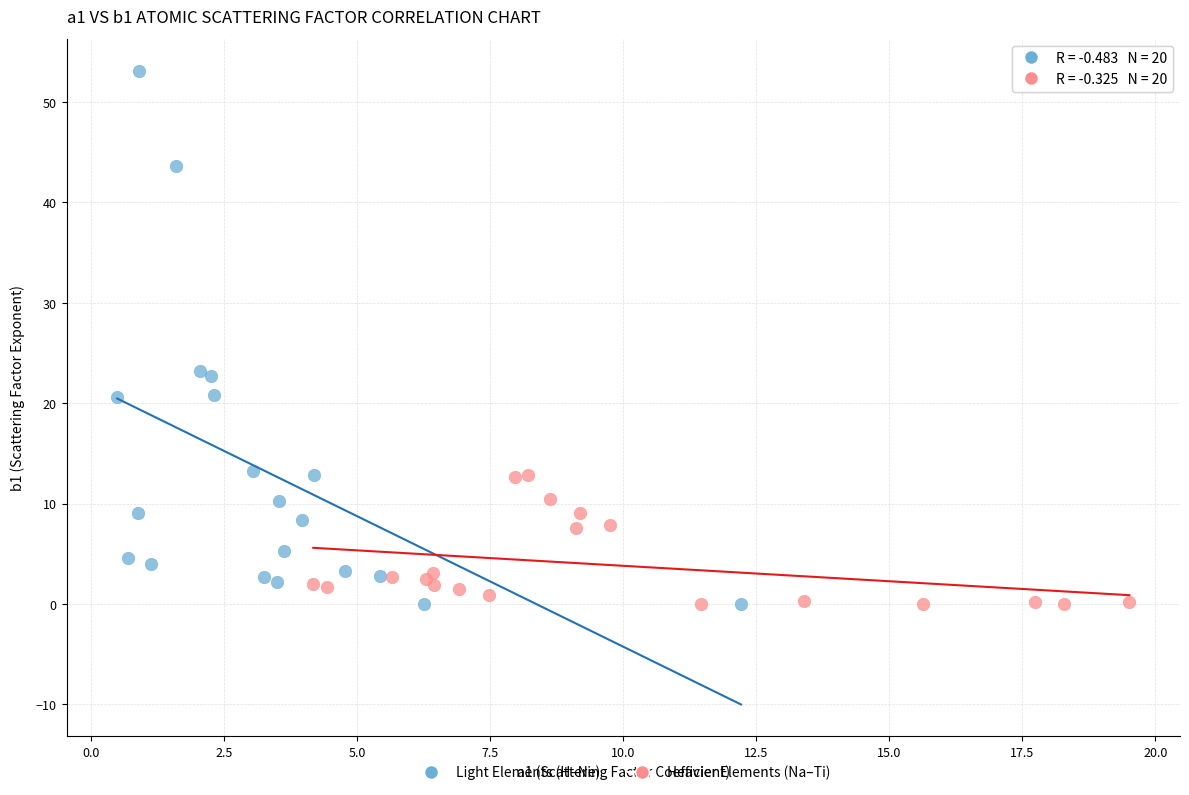

Which series contains the highest Y value?

Light Elements (H–Ne)